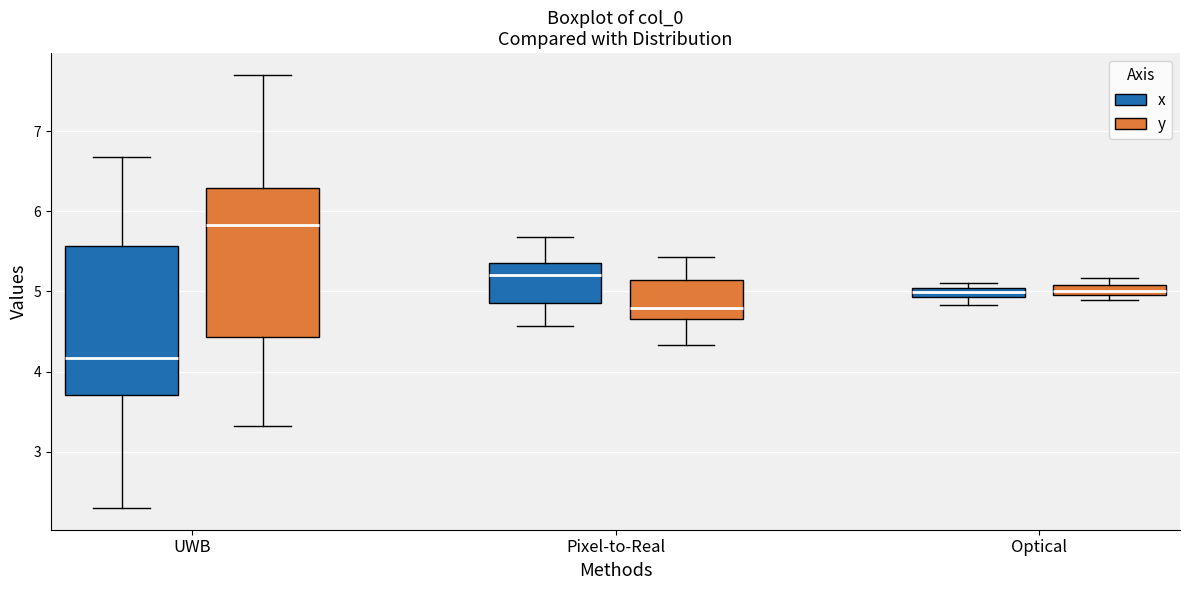

Where is the lower edge of the box for UWB (y) on the y-axis? The values are not printed on the chart, so give them approximately, as read against the axis.

4.4